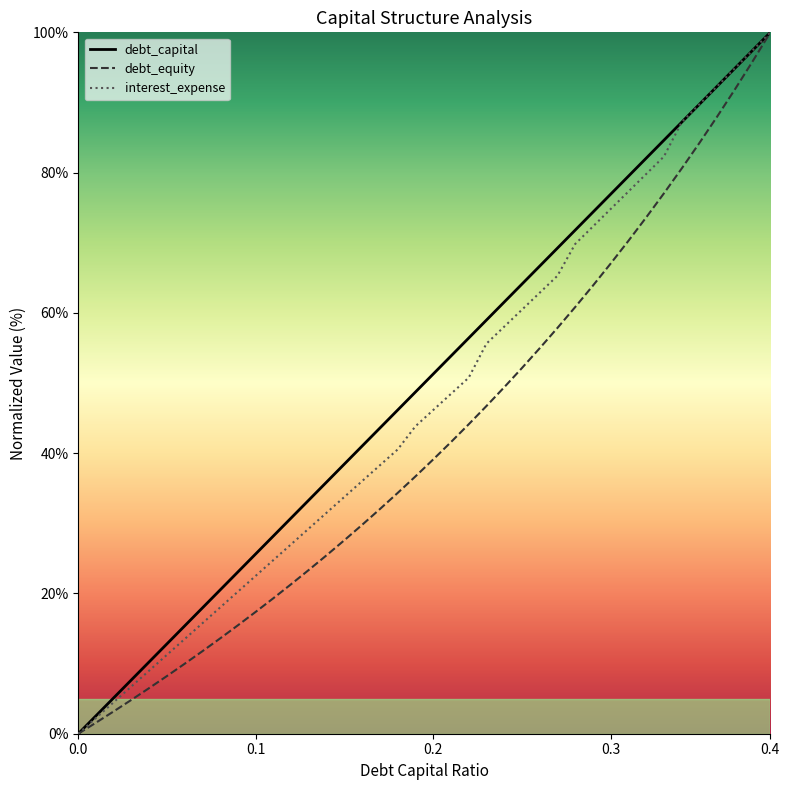

At which category is the sum across all series the highest?

0.4